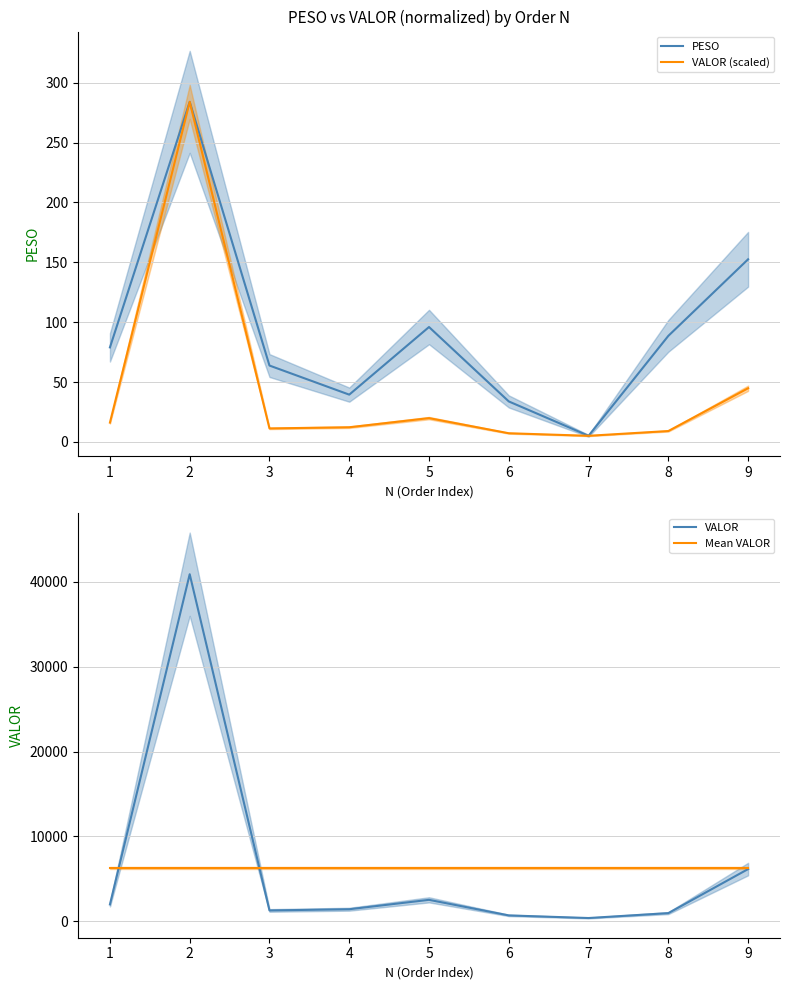

What is the sum of all PESO values?

842.0